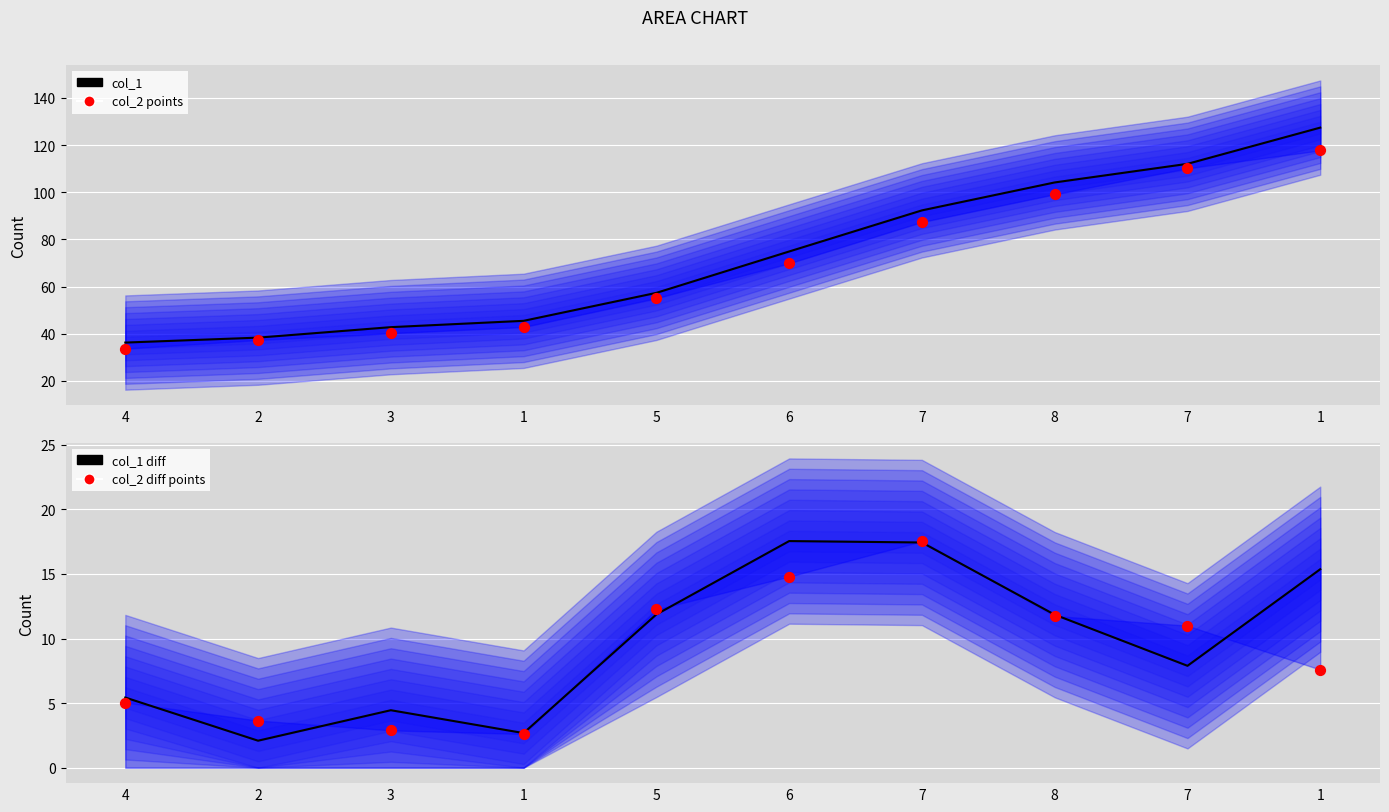

Which series has the largest total across all categories?

col_1 line